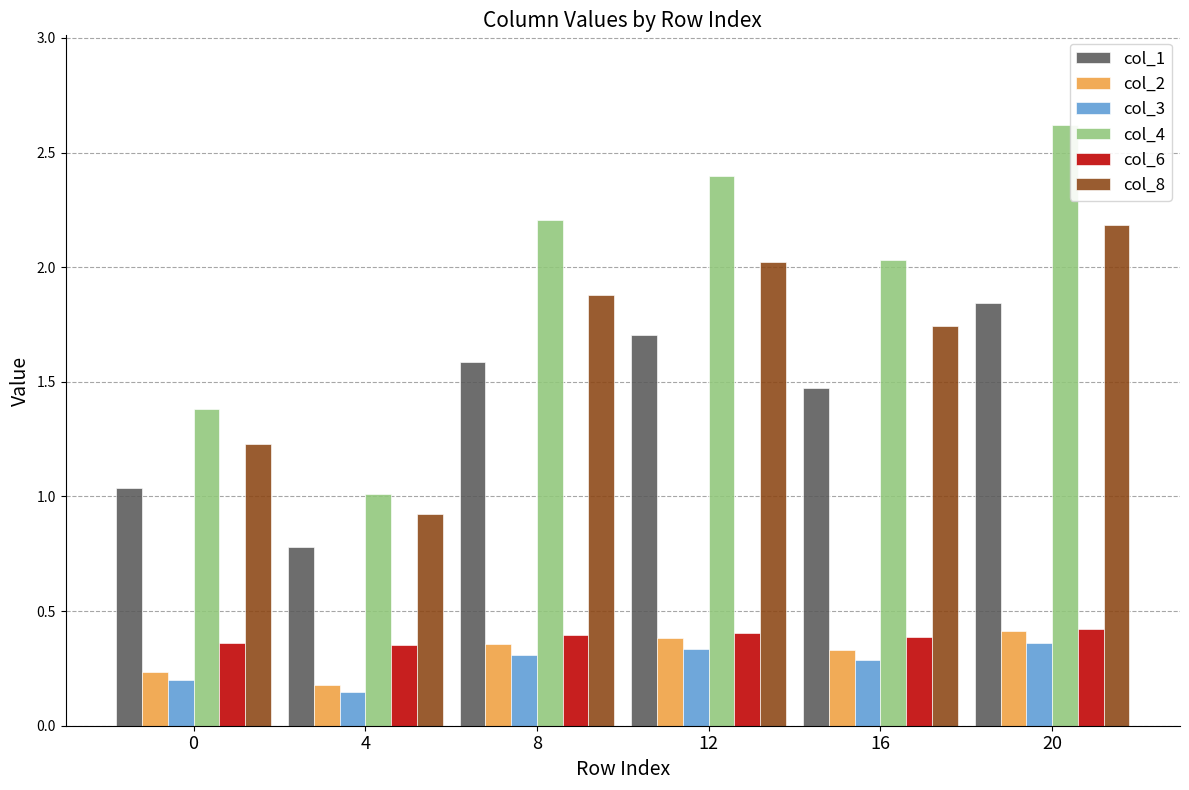

The col_1 series shows 0.2 at 4. True or false?

False